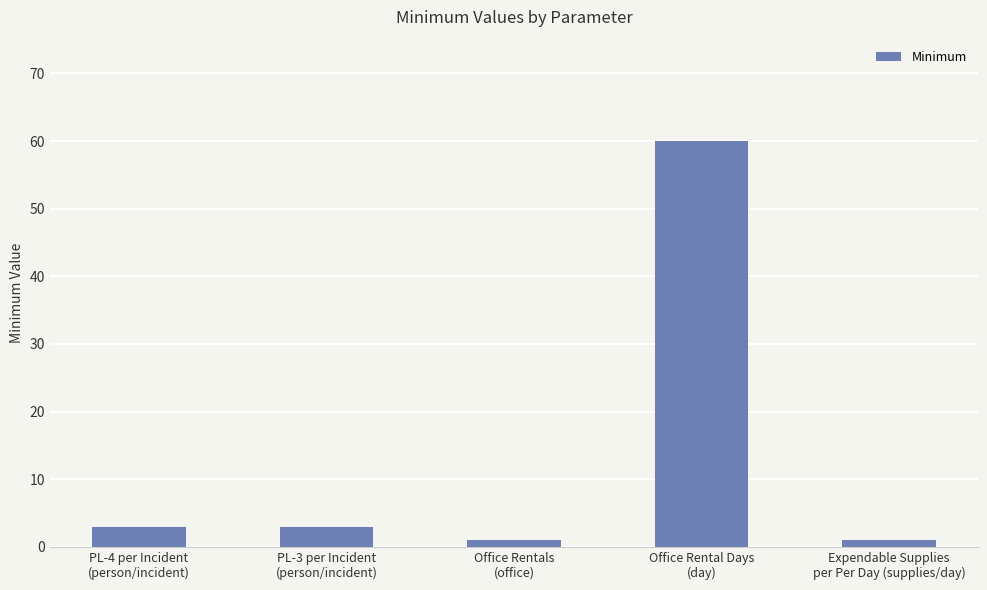

Are the bars horizontal?

No